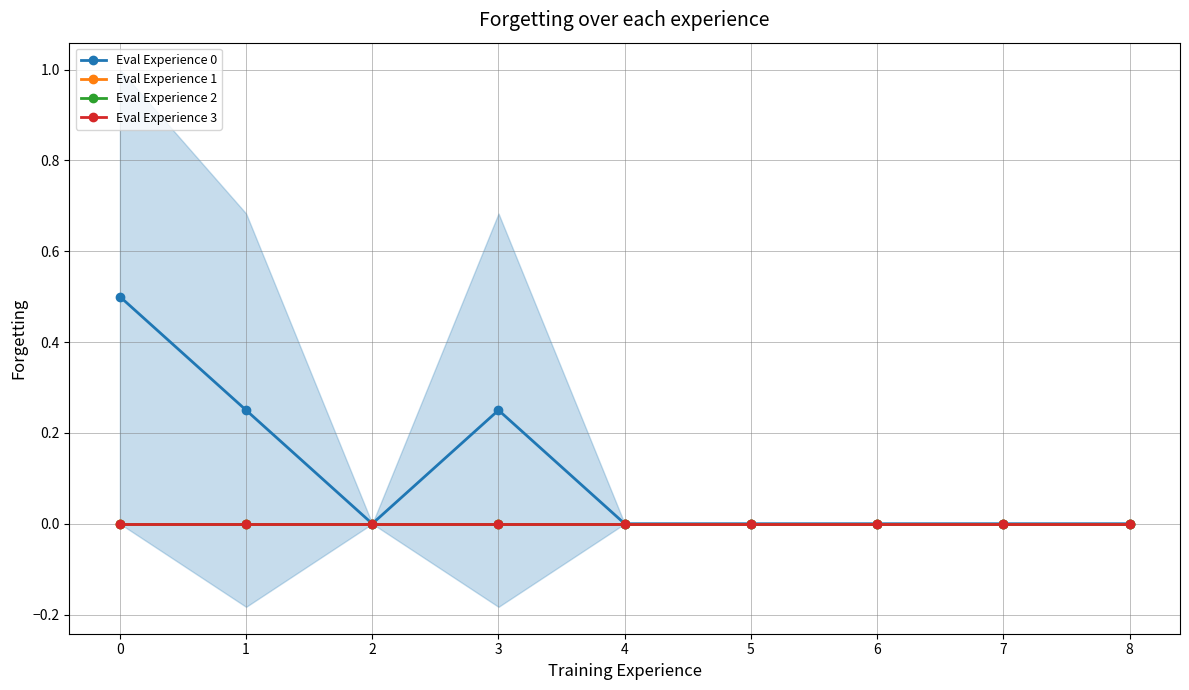

Reading left to right, what are all the values shown in this chart?

Eval Experience 0: 0.5	0.2	0.0	0.2	0.0	0.0	0.0	0.0	0.0
Eval Experience 1: 0.0	0.0	0.0	0.0	0.0	0.0	0.0	0.0	0.0
Eval Experience 2: 0.0	0.0	0.0	0.0	0.0	0.0	0.0	0.0	0.0
Eval Experience 3: 0.0	0.0	0.0	0.0	0.0	0.0	0.0	0.0	0.0